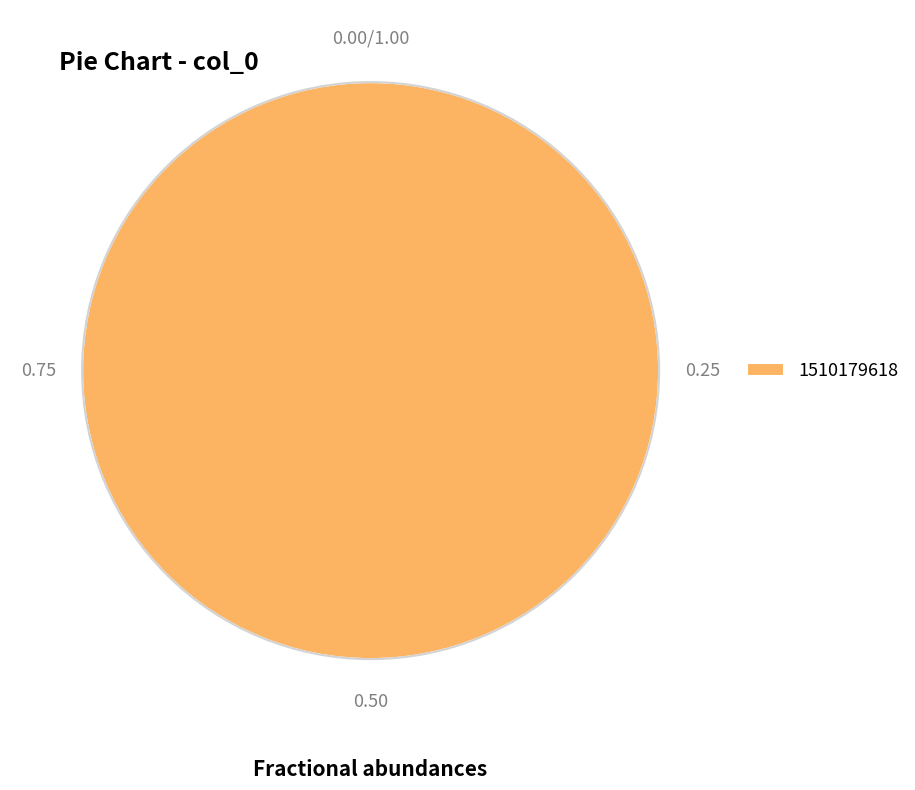

Does any single category account for the majority?

Yes